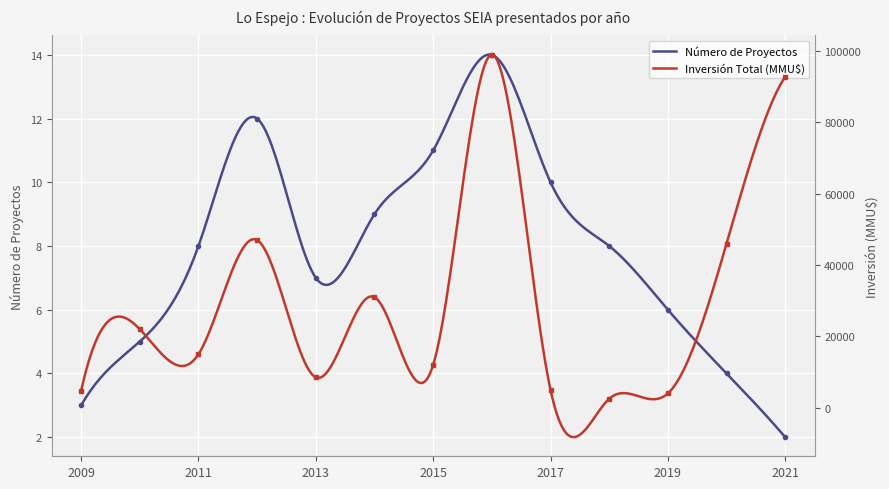

Is it true that Inversión Total (MMU$) equals 99000 at 2016?

True